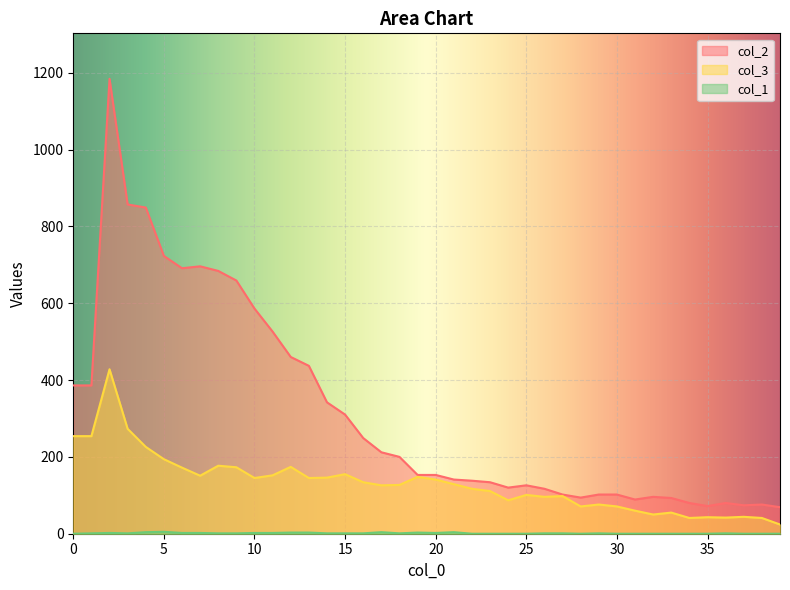

Which series has the largest total across all categories?

col_2